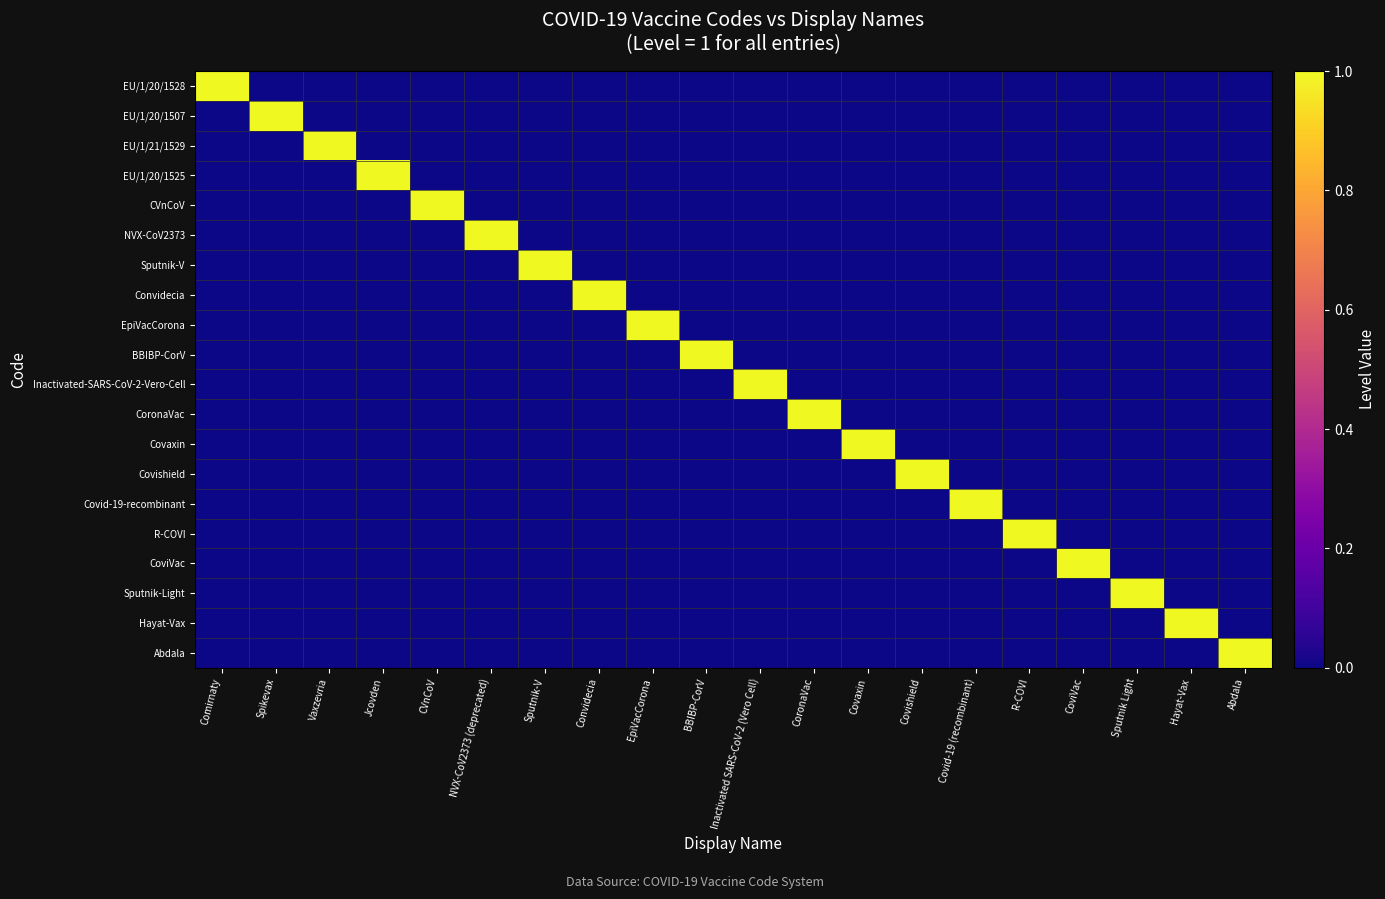

Reading left to right, extract all data points from this chart.

EU/1/20/1528: Comirnaty=1	Spikevax=0	Vaxzevria=0	Jcovden=0	CVnCoV=0	NVX-CoV2373 (deprecated)=0	Sputnik-V=0	Convidecia=0	EpiVacCorona=0	BBIBP-CorV=0	Inactivated SARS-CoV-2 (Vero Cell)=0	CoronaVac=0	Covaxin=0	Covishield=0	Covid-19 (recombinant)=0	R-COVI=0	CoviVac=0	Sputnik Light=0	Hayat-Vax=0	Abdala=0
EU/1/20/1507: Comirnaty=0	Spikevax=1	Vaxzevria=0	Jcovden=0	CVnCoV=0	NVX-CoV2373 (deprecated)=0	Sputnik-V=0	Convidecia=0	EpiVacCorona=0	BBIBP-CorV=0	Inactivated SARS-CoV-2 (Vero Cell)=0	CoronaVac=0	Covaxin=0	Covishield=0	Covid-19 (recombinant)=0	R-COVI=0	CoviVac=0	Sputnik Light=0	Hayat-Vax=0	Abdala=0
EU/1/21/1529: Comirnaty=0	Spikevax=0	Vaxzevria=1	Jcovden=0	CVnCoV=0	NVX-CoV2373 (deprecated)=0	Sputnik-V=0	Convidecia=0	EpiVacCorona=0	BBIBP-CorV=0	Inactivated SARS-CoV-2 (Vero Cell)=0	CoronaVac=0	Covaxin=0	Covishield=0	Covid-19 (recombinant)=0	R-COVI=0	CoviVac=0	Sputnik Light=0	Hayat-Vax=0	Abdala=0
EU/1/20/1525: Comirnaty=0	Spikevax=0	Vaxzevria=0	Jcovden=1	CVnCoV=0	NVX-CoV2373 (deprecated)=0	Sputnik-V=0	Convidecia=0	EpiVacCorona=0	BBIBP-CorV=0	Inactivated SARS-CoV-2 (Vero Cell)=0	CoronaVac=0	Covaxin=0	Covishield=0	Covid-19 (recombinant)=0	R-COVI=0	CoviVac=0	Sputnik Light=0	Hayat-Vax=0	Abdala=0
CVnCoV: Comirnaty=0	Spikevax=0	Vaxzevria=0	Jcovden=0	CVnCoV=1	NVX-CoV2373 (deprecated)=0	Sputnik-V=0	Convidecia=0	EpiVacCorona=0	BBIBP-CorV=0	Inactivated SARS-CoV-2 (Vero Cell)=0	CoronaVac=0	Covaxin=0	Covishield=0	Covid-19 (recombinant)=0	R-COVI=0	CoviVac=0	Sputnik Light=0	Hayat-Vax=0	Abdala=0
NVX-CoV2373: Comirnaty=0	Spikevax=0	Vaxzevria=0	Jcovden=0	CVnCoV=0	NVX-CoV2373 (deprecated)=1	Sputnik-V=0	Convidecia=0	EpiVacCorona=0	BBIBP-CorV=0	Inactivated SARS-CoV-2 (Vero Cell)=0	CoronaVac=0	Covaxin=0	Covishield=0	Covid-19 (recombinant)=0	R-COVI=0	CoviVac=0	Sputnik Light=0	Hayat-Vax=0	Abdala=0
Sputnik-V: Comirnaty=0	Spikevax=0	Vaxzevria=0	Jcovden=0	CVnCoV=0	NVX-CoV2373 (deprecated)=0	Sputnik-V=1	Convidecia=0	EpiVacCorona=0	BBIBP-CorV=0	Inactivated SARS-CoV-2 (Vero Cell)=0	CoronaVac=0	Covaxin=0	Covishield=0	Covid-19 (recombinant)=0	R-COVI=0	CoviVac=0	Sputnik Light=0	Hayat-Vax=0	Abdala=0
Convidecia: Comirnaty=0	Spikevax=0	Vaxzevria=0	Jcovden=0	CVnCoV=0	NVX-CoV2373 (deprecated)=0	Sputnik-V=0	Convidecia=1	EpiVacCorona=0	BBIBP-CorV=0	Inactivated SARS-CoV-2 (Vero Cell)=0	CoronaVac=0	Covaxin=0	Covishield=0	Covid-19 (recombinant)=0	R-COVI=0	CoviVac=0	Sputnik Light=0	Hayat-Vax=0	Abdala=0
EpiVacCorona: Comirnaty=0	Spikevax=0	Vaxzevria=0	Jcovden=0	CVnCoV=0	NVX-CoV2373 (deprecated)=0	Sputnik-V=0	Convidecia=0	EpiVacCorona=1	BBIBP-CorV=0	Inactivated SARS-CoV-2 (Vero Cell)=0	CoronaVac=0	Covaxin=0	Covishield=0	Covid-19 (recombinant)=0	R-COVI=0	CoviVac=0	Sputnik Light=0	Hayat-Vax=0	Abdala=0
BBIBP-CorV: Comirnaty=0	Spikevax=0	Vaxzevria=0	Jcovden=0	CVnCoV=0	NVX-CoV2373 (deprecated)=0	Sputnik-V=0	Convidecia=0	EpiVacCorona=0	BBIBP-CorV=1	Inactivated SARS-CoV-2 (Vero Cell)=0	CoronaVac=0	Covaxin=0	Covishield=0	Covid-19 (recombinant)=0	R-COVI=0	CoviVac=0	Sputnik Light=0	Hayat-Vax=0	Abdala=0
Inactivated-SARS-CoV-2-Vero-Cell: Comirnaty=0	Spikevax=0	Vaxzevria=0	Jcovden=0	CVnCoV=0	NVX-CoV2373 (deprecated)=0	Sputnik-V=0	Convidecia=0	EpiVacCorona=0	BBIBP-CorV=0	Inactivated SARS-CoV-2 (Vero Cell)=1	CoronaVac=0	Covaxin=0	Covishield=0	Covid-19 (recombinant)=0	R-COVI=0	CoviVac=0	Sputnik Light=0	Hayat-Vax=0	Abdala=0
CoronaVac: Comirnaty=0	Spikevax=0	Vaxzevria=0	Jcovden=0	CVnCoV=0	NVX-CoV2373 (deprecated)=0	Sputnik-V=0	Convidecia=0	EpiVacCorona=0	BBIBP-CorV=0	Inactivated SARS-CoV-2 (Vero Cell)=0	CoronaVac=1	Covaxin=0	Covishield=0	Covid-19 (recombinant)=0	R-COVI=0	CoviVac=0	Sputnik Light=0	Hayat-Vax=0	Abdala=0
Covaxin: Comirnaty=0	Spikevax=0	Vaxzevria=0	Jcovden=0	CVnCoV=0	NVX-CoV2373 (deprecated)=0	Sputnik-V=0	Convidecia=0	EpiVacCorona=0	BBIBP-CorV=0	Inactivated SARS-CoV-2 (Vero Cell)=0	CoronaVac=0	Covaxin=1	Covishield=0	Covid-19 (recombinant)=0	R-COVI=0	CoviVac=0	Sputnik Light=0	Hayat-Vax=0	Abdala=0
Covishield: Comirnaty=0	Spikevax=0	Vaxzevria=0	Jcovden=0	CVnCoV=0	NVX-CoV2373 (deprecated)=0	Sputnik-V=0	Convidecia=0	EpiVacCorona=0	BBIBP-CorV=0	Inactivated SARS-CoV-2 (Vero Cell)=0	CoronaVac=0	Covaxin=0	Covishield=1	Covid-19 (recombinant)=0	R-COVI=0	CoviVac=0	Sputnik Light=0	Hayat-Vax=0	Abdala=0
Covid-19-recombinant: Comirnaty=0	Spikevax=0	Vaxzevria=0	Jcovden=0	CVnCoV=0	NVX-CoV2373 (deprecated)=0	Sputnik-V=0	Convidecia=0	EpiVacCorona=0	BBIBP-CorV=0	Inactivated SARS-CoV-2 (Vero Cell)=0	CoronaVac=0	Covaxin=0	Covishield=0	Covid-19 (recombinant)=1	R-COVI=0	CoviVac=0	Sputnik Light=0	Hayat-Vax=0	Abdala=0
R-COVI: Comirnaty=0	Spikevax=0	Vaxzevria=0	Jcovden=0	CVnCoV=0	NVX-CoV2373 (deprecated)=0	Sputnik-V=0	Convidecia=0	EpiVacCorona=0	BBIBP-CorV=0	Inactivated SARS-CoV-2 (Vero Cell)=0	CoronaVac=0	Covaxin=0	Covishield=0	Covid-19 (recombinant)=0	R-COVI=1	CoviVac=0	Sputnik Light=0	Hayat-Vax=0	Abdala=0
CoviVac: Comirnaty=0	Spikevax=0	Vaxzevria=0	Jcovden=0	CVnCoV=0	NVX-CoV2373 (deprecated)=0	Sputnik-V=0	Convidecia=0	EpiVacCorona=0	BBIBP-CorV=0	Inactivated SARS-CoV-2 (Vero Cell)=0	CoronaVac=0	Covaxin=0	Covishield=0	Covid-19 (recombinant)=0	R-COVI=0	CoviVac=1	Sputnik Light=0	Hayat-Vax=0	Abdala=0
Sputnik-Light: Comirnaty=0	Spikevax=0	Vaxzevria=0	Jcovden=0	CVnCoV=0	NVX-CoV2373 (deprecated)=0	Sputnik-V=0	Convidecia=0	EpiVacCorona=0	BBIBP-CorV=0	Inactivated SARS-CoV-2 (Vero Cell)=0	CoronaVac=0	Covaxin=0	Covishield=0	Covid-19 (recombinant)=0	R-COVI=0	CoviVac=0	Sputnik Light=1	Hayat-Vax=0	Abdala=0
Hayat-Vax: Comirnaty=0	Spikevax=0	Vaxzevria=0	Jcovden=0	CVnCoV=0	NVX-CoV2373 (deprecated)=0	Sputnik-V=0	Convidecia=0	EpiVacCorona=0	BBIBP-CorV=0	Inactivated SARS-CoV-2 (Vero Cell)=0	CoronaVac=0	Covaxin=0	Covishield=0	Covid-19 (recombinant)=0	R-COVI=0	CoviVac=0	Sputnik Light=0	Hayat-Vax=1	Abdala=0
Abdala: Comirnaty=0	Spikevax=0	Vaxzevria=0	Jcovden=0	CVnCoV=0	NVX-CoV2373 (deprecated)=0	Sputnik-V=0	Convidecia=0	EpiVacCorona=0	BBIBP-CorV=0	Inactivated SARS-CoV-2 (Vero Cell)=0	CoronaVac=0	Covaxin=0	Covishield=0	Covid-19 (recombinant)=0	R-COVI=0	CoviVac=0	Sputnik Light=0	Hayat-Vax=0	Abdala=1